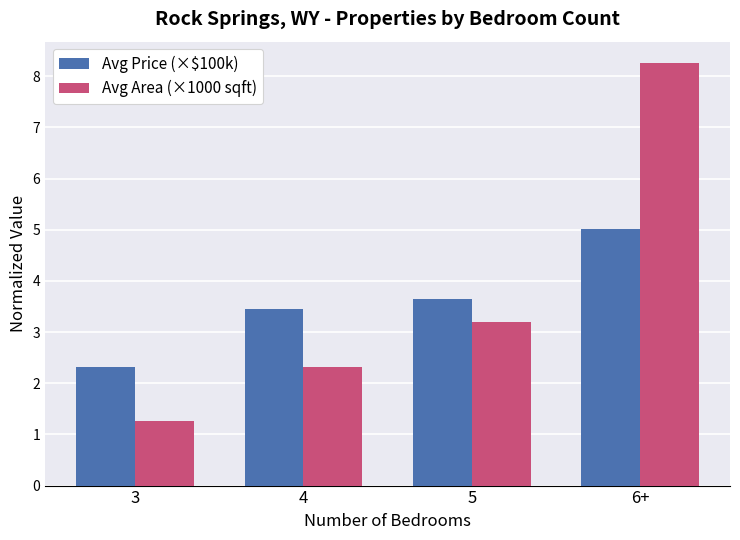

Is the value of Avg Price (×$100k) at 4 greater than the value of Avg Area (×1000 sqft) at 3?

Yes